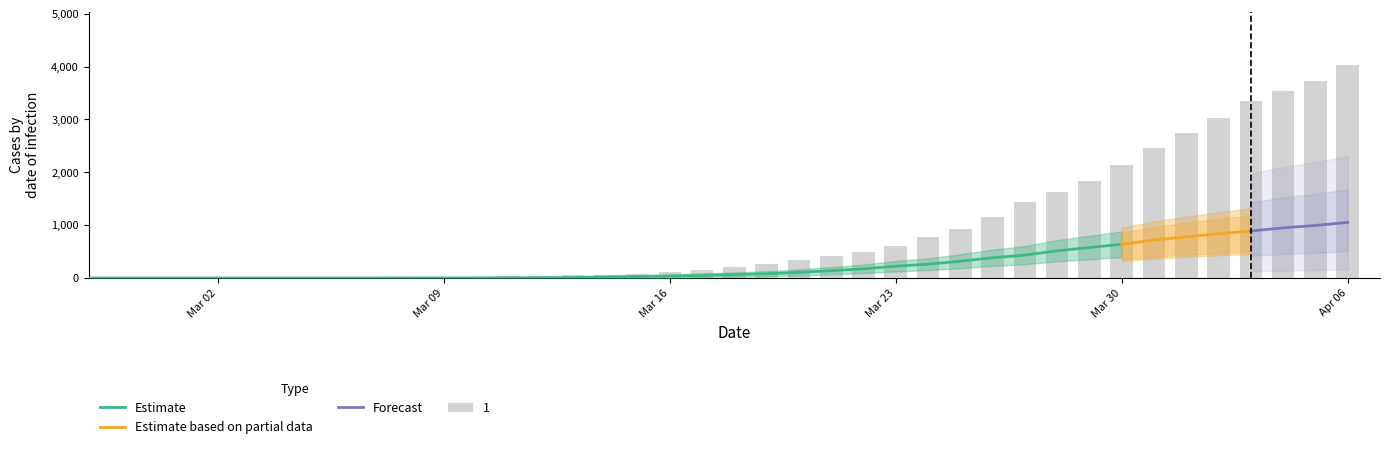

What is the difference between the maximum and minimum values?

4025